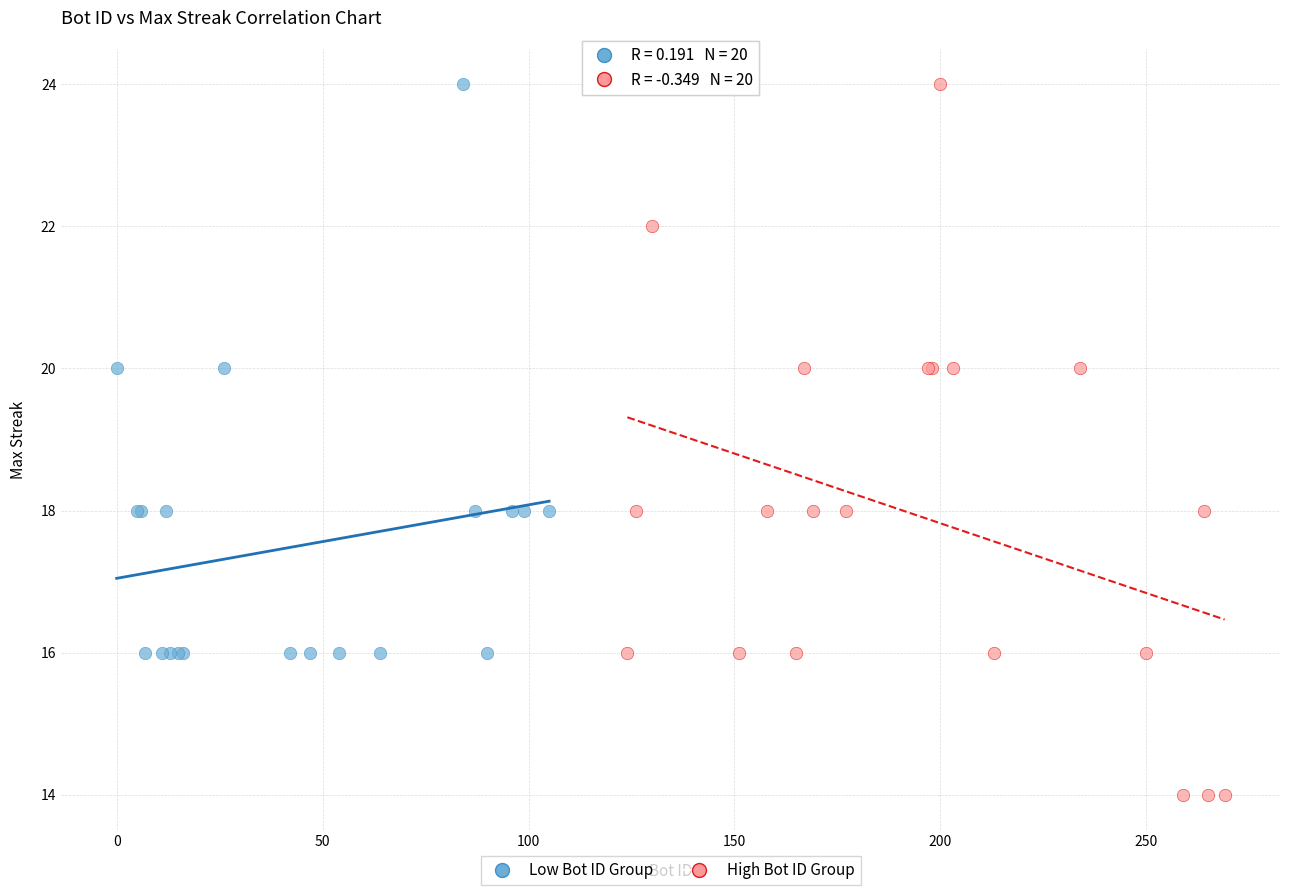

Which series reaches the minimum Y coordinate?

High Bot ID Group